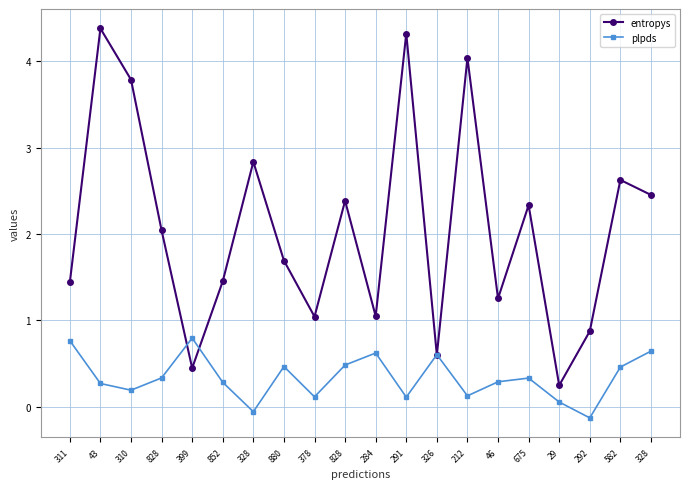

How many lines are shown in the chart?

2